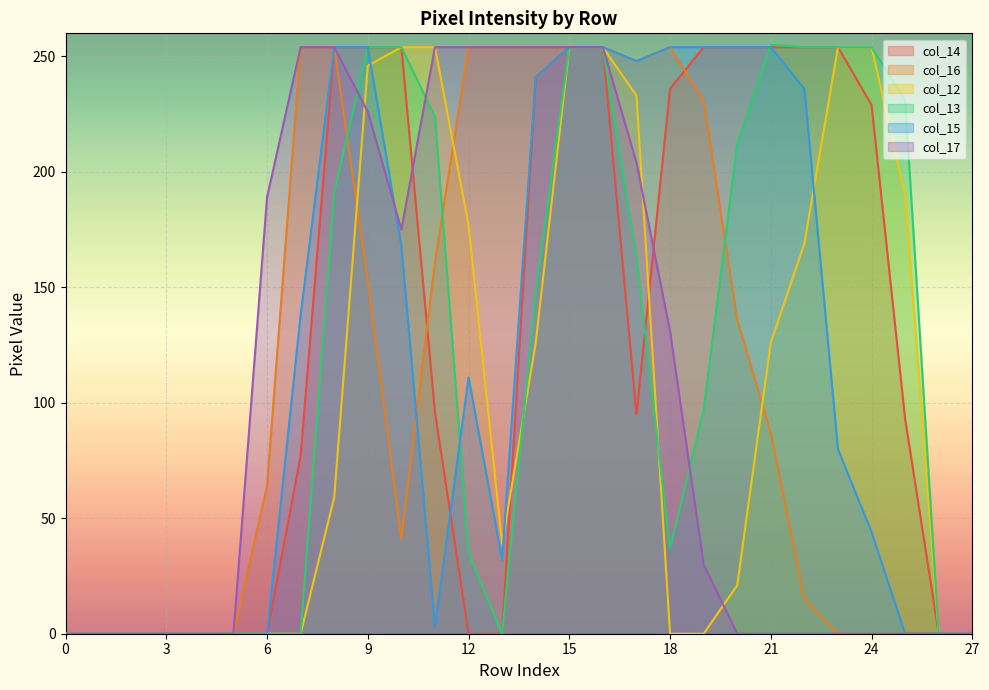

True or false: col_13 and col_14 cross at least once.

True